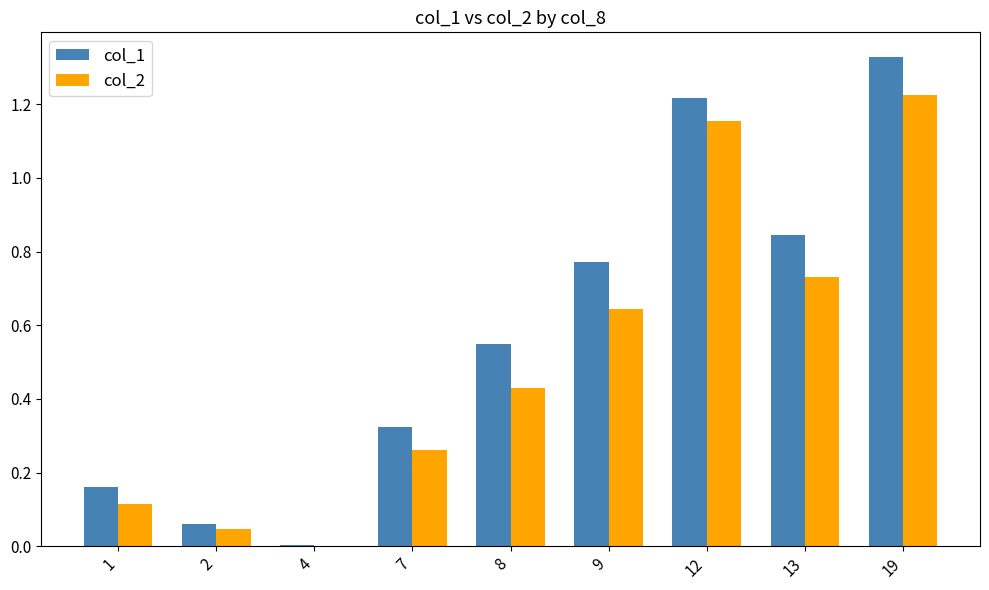

Which series has the largest total across all categories?

col_1